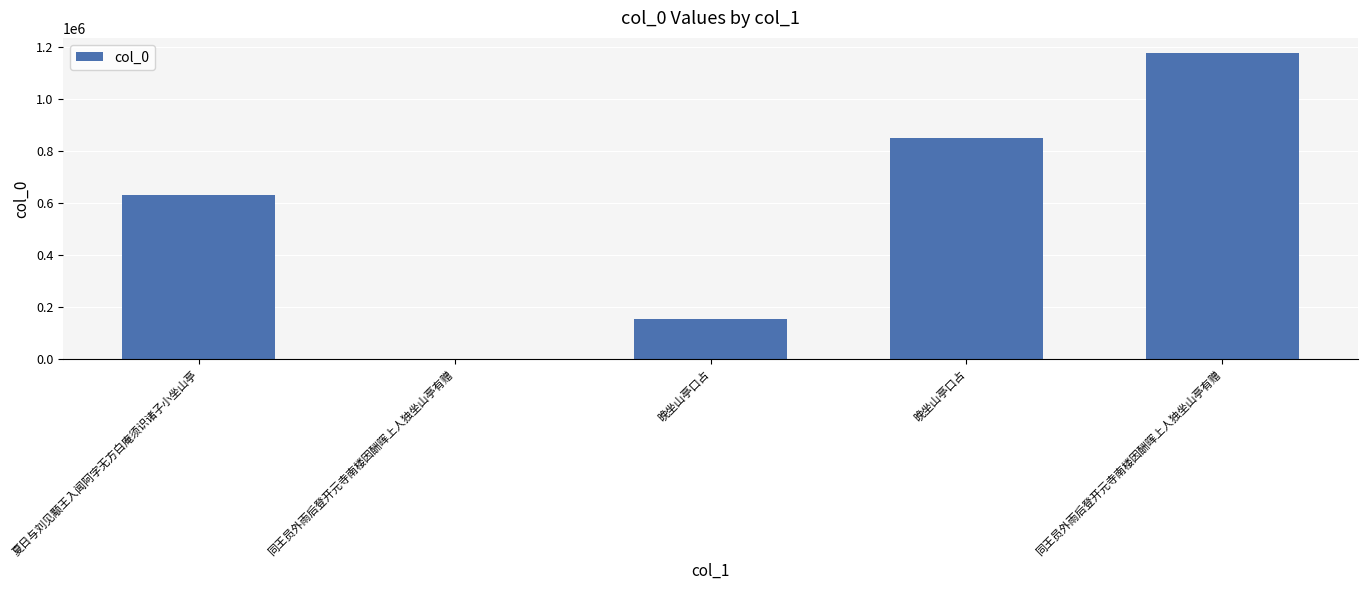

What value does the data have at 同王员外雨后登开元寺南楼因酬晖上人独坐山亭有赠?

1176800